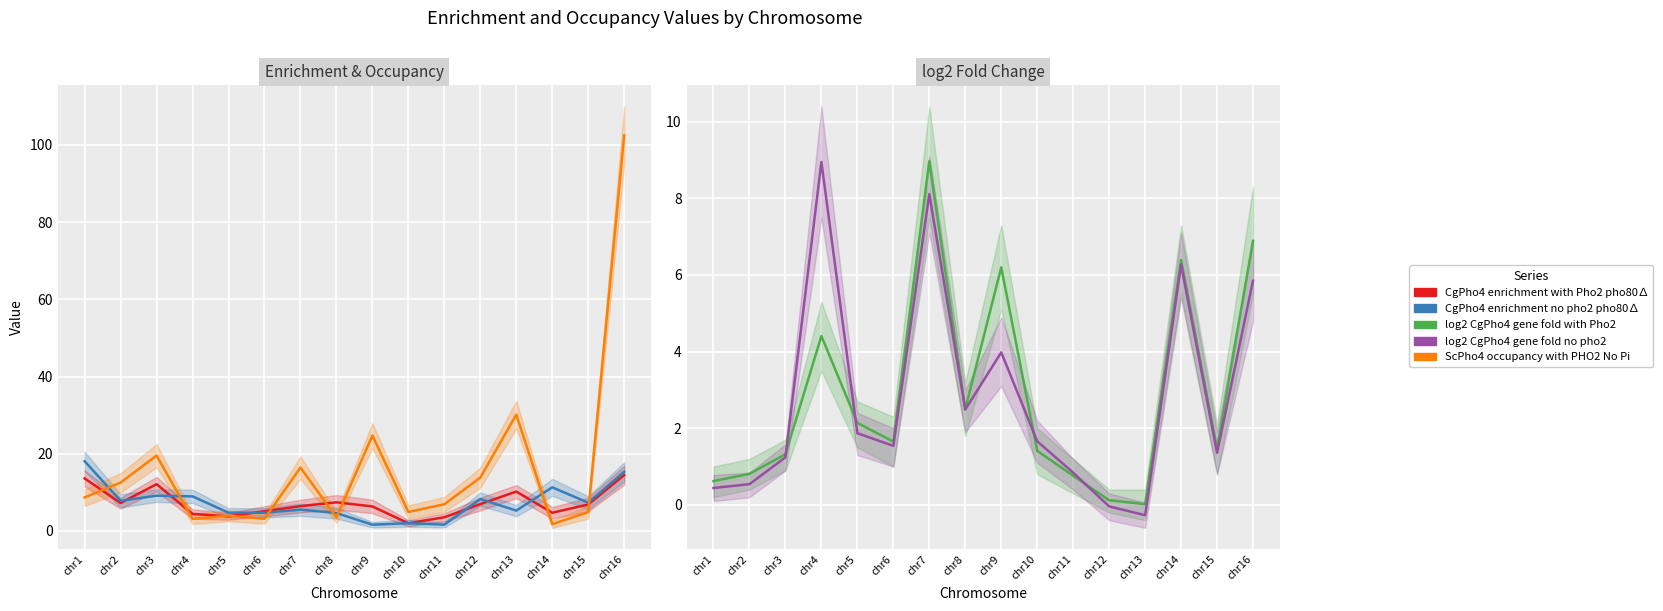

Rank the series at chr12 from highest to lowest value.

ScPho4 occupancy with PHO2 No Pi, CgPho4 enrichment no pho2 pho80∆, CgPho4 enrichment with Pho2 pho80∆, log2 CgPho4 gene fold with Pho2, log2 CgPho4 gene fold no pho2